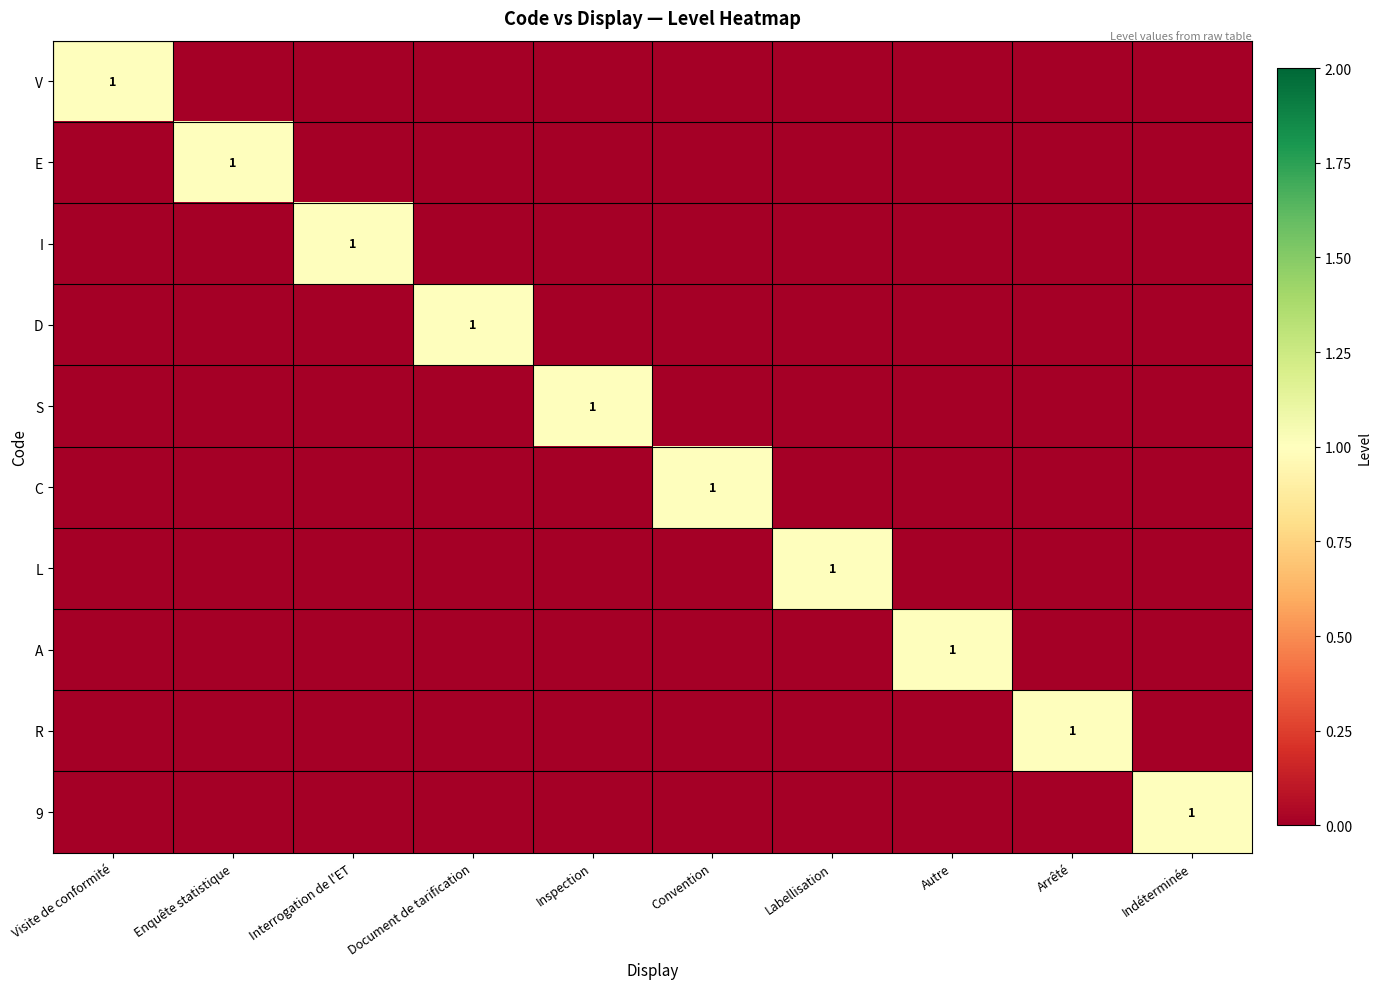

True or false: D has a value of 1 at Document de tarification.

True